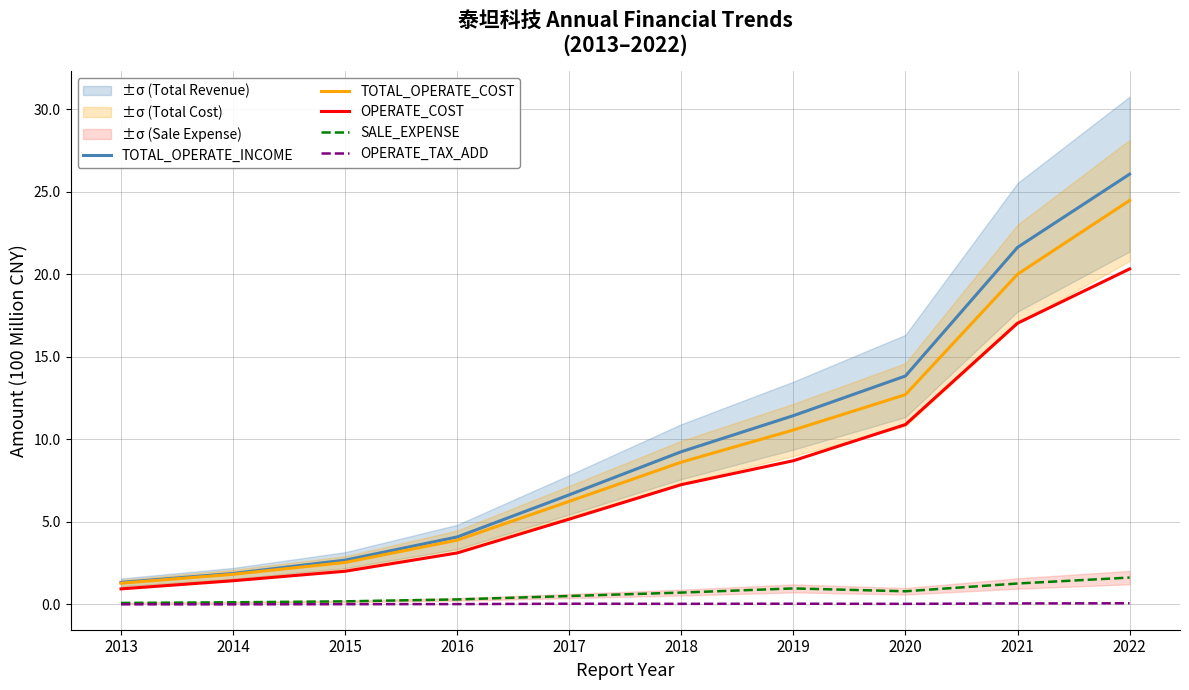

True or false: OPERATE_TAX_ADD and TOTAL_OPERATE_COST intersect in this chart.

False